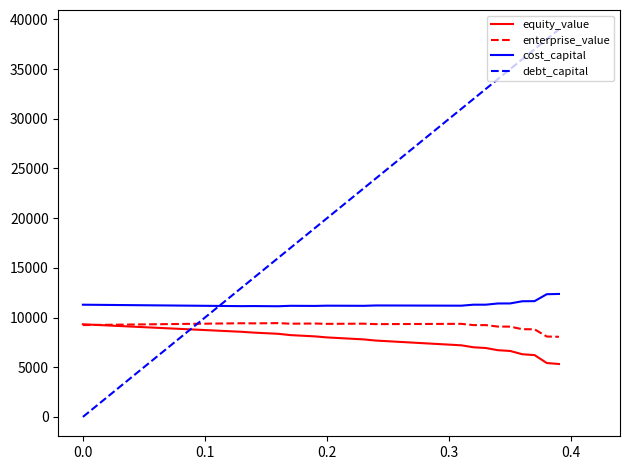

How many lines are shown in the chart?

4